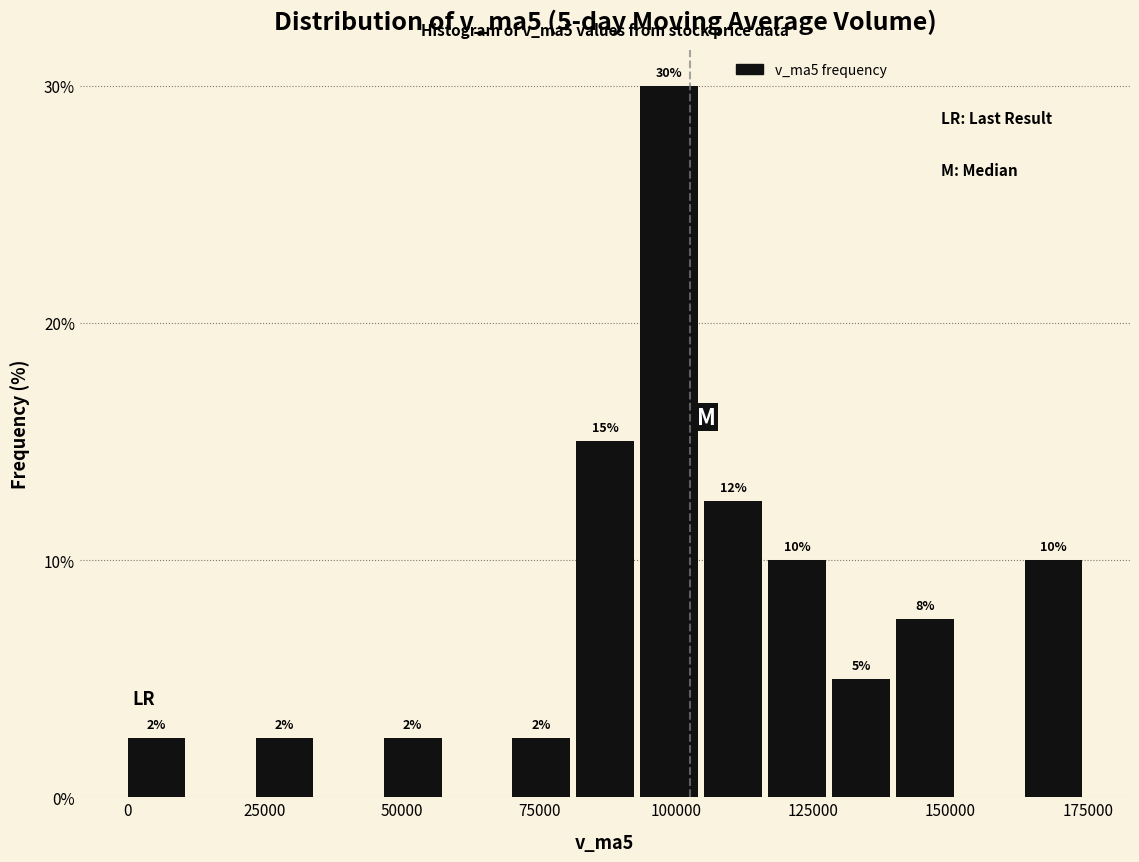

Read against the x-axis, roughly where is the centre of the tallest bar?

100000